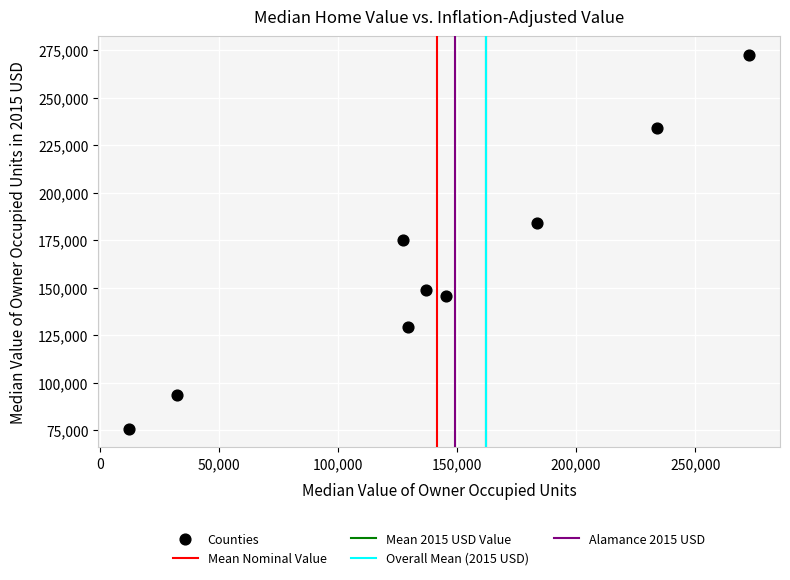

What is the range of X values (max minus min)?

260200